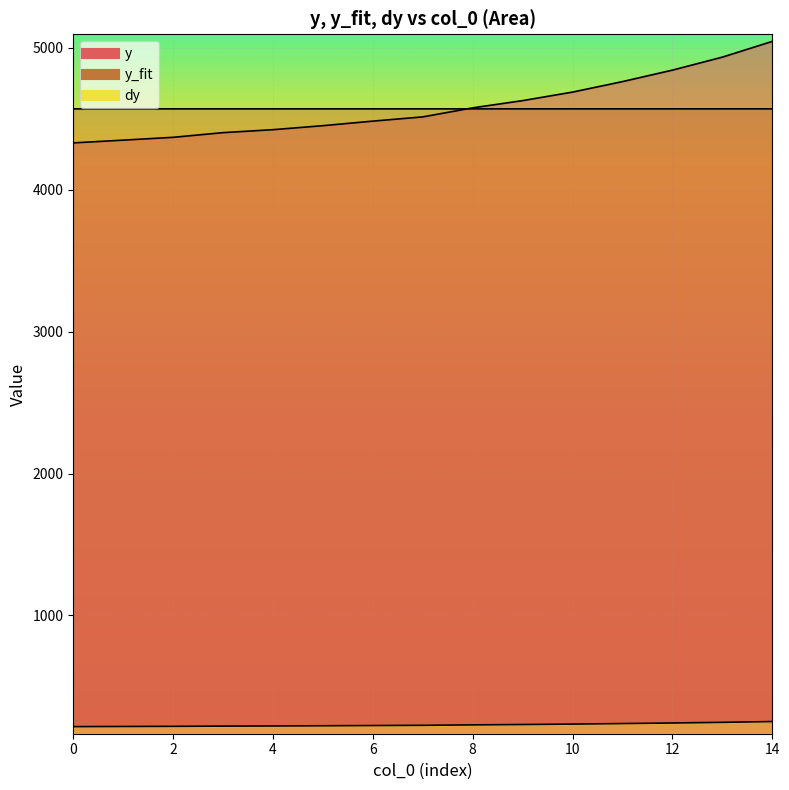

What is the difference between the second highest and minimum values in the dy series?

30.2